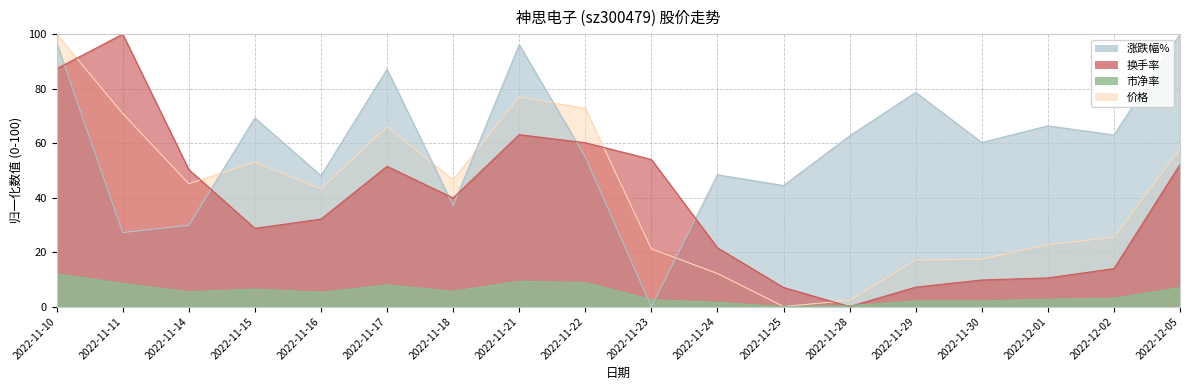

At which category is the sum across all series the highest?

2022-11-10